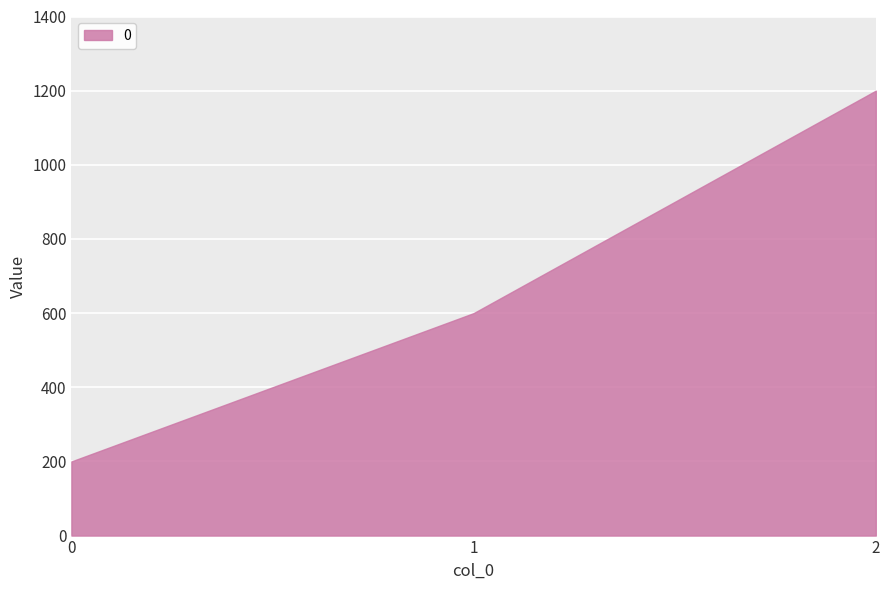

Count the number of values greater than 600.

1